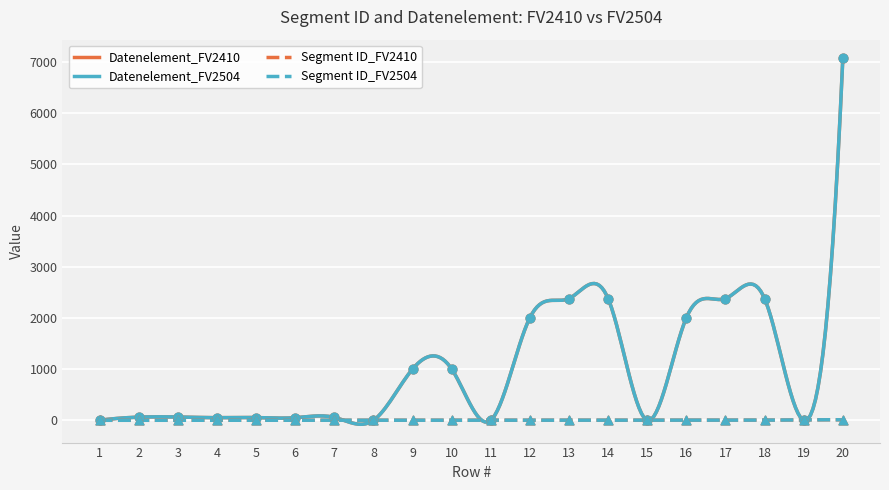

Which series has the largest Y range (max minus min)?

Datenelement_FV2410